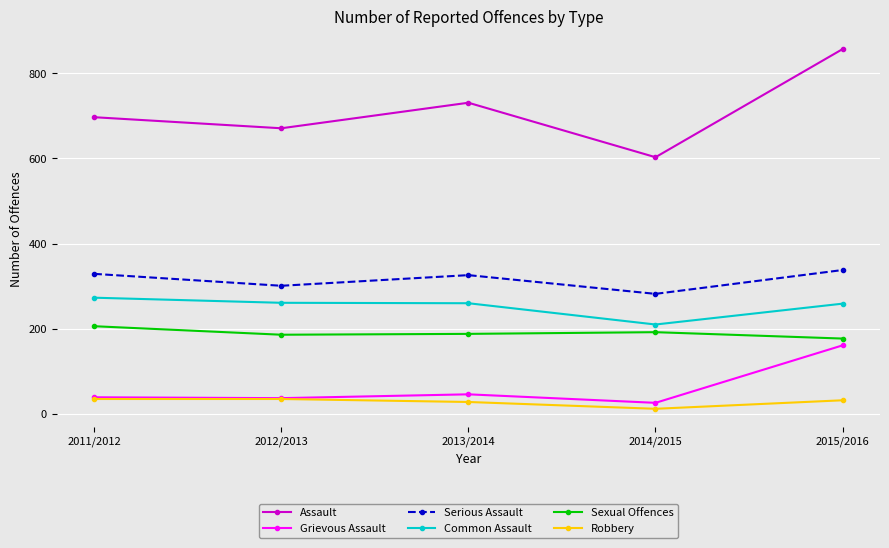

How many distinct data groups are displayed?

6